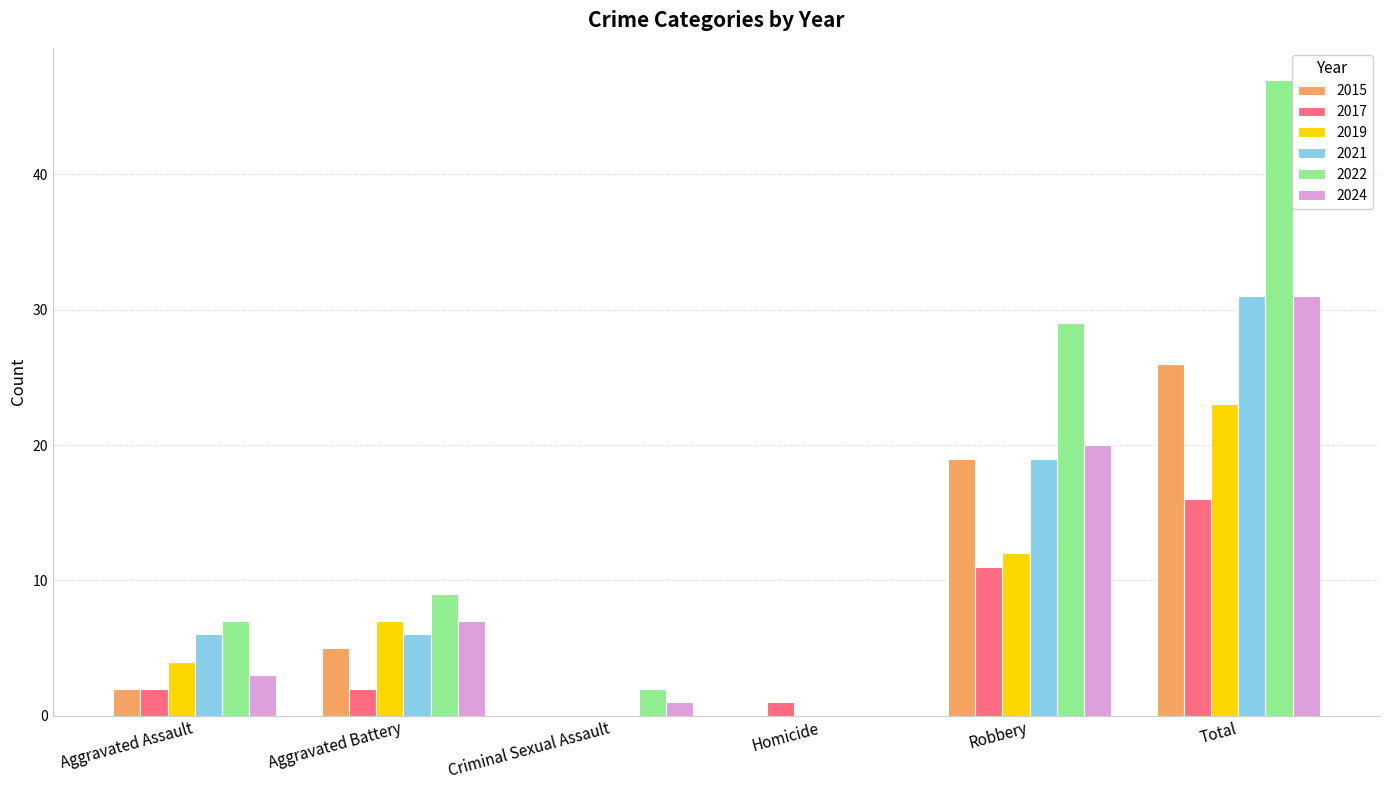

Is the value of 2022 at Total greater than the value of 2017 at Criminal Sexual Assault?

Yes